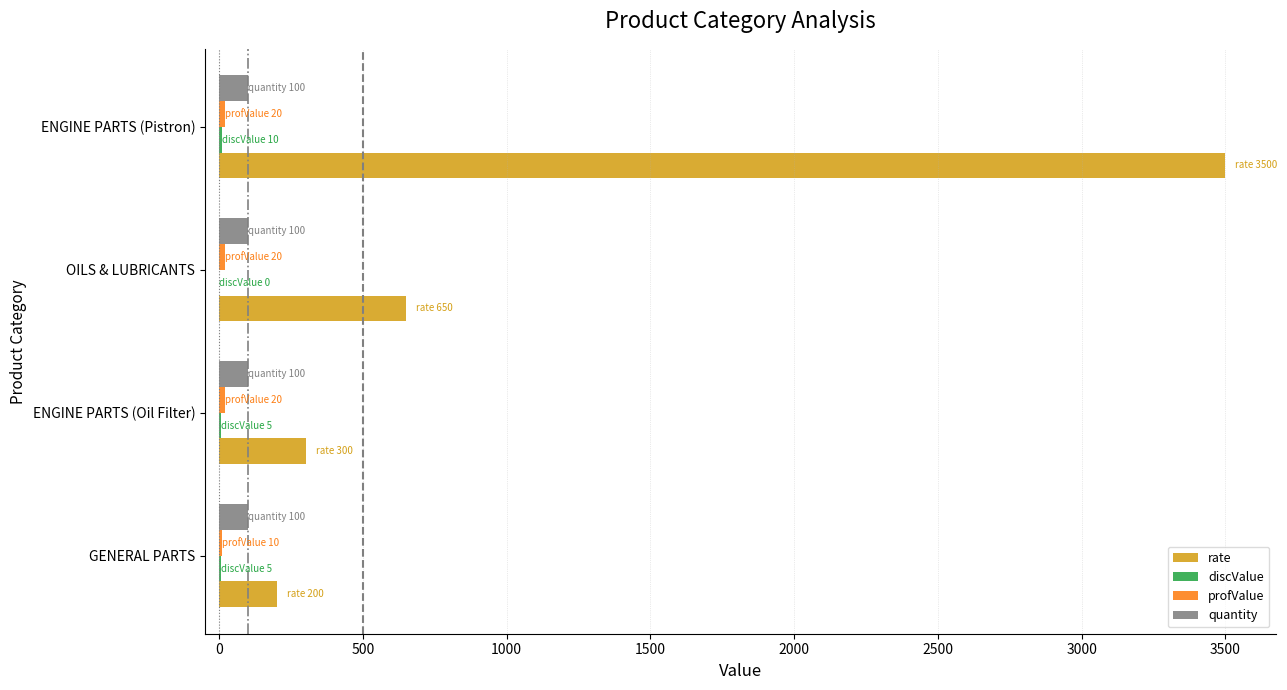

At which label does rate reach its peak?

ENGINE PARTS (Pistron)